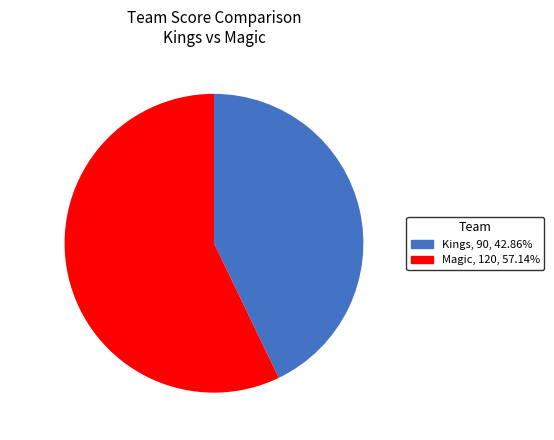

What is the smallest slice in the pie chart?

Kings